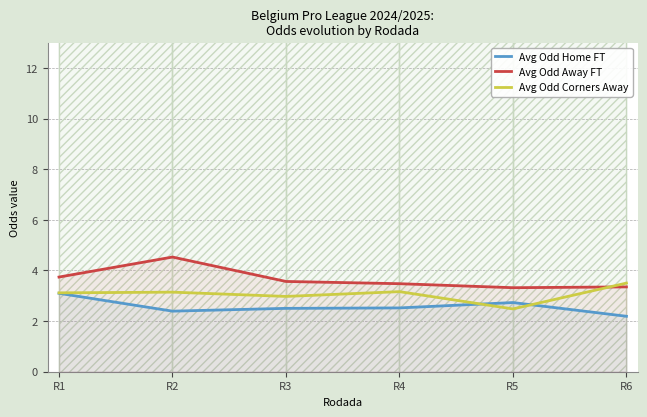

True or false: Avg Odd Home FT and Avg Odd Away FT intersect in this chart.

False